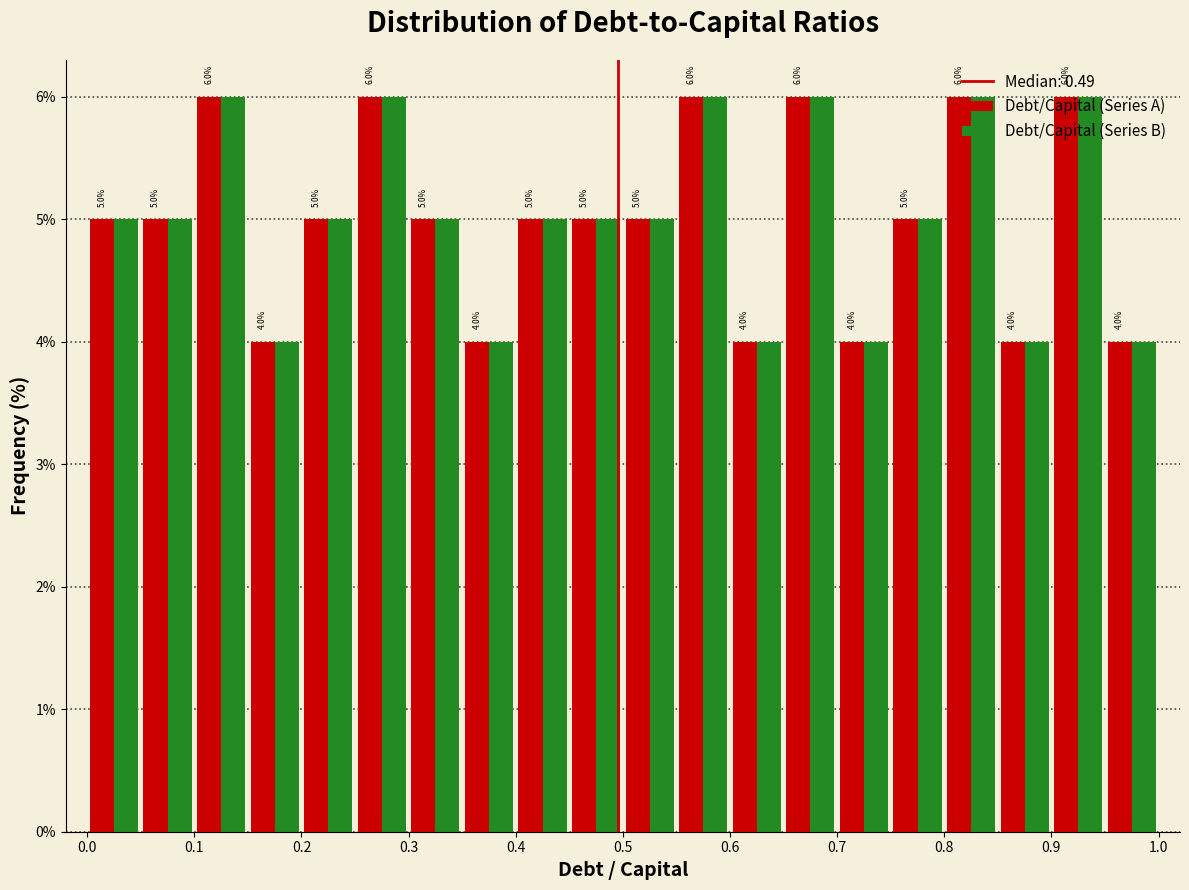

What is the height of the Debt/Capital (Series A) bar covering 0.90 to 0.95 on the x-axis?

6.0